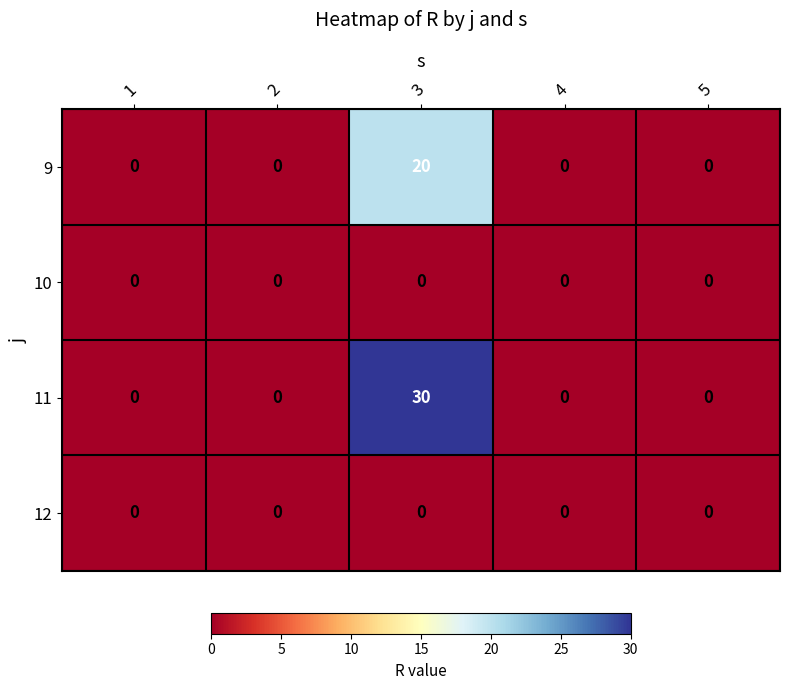

What is the greatest value displayed?

30